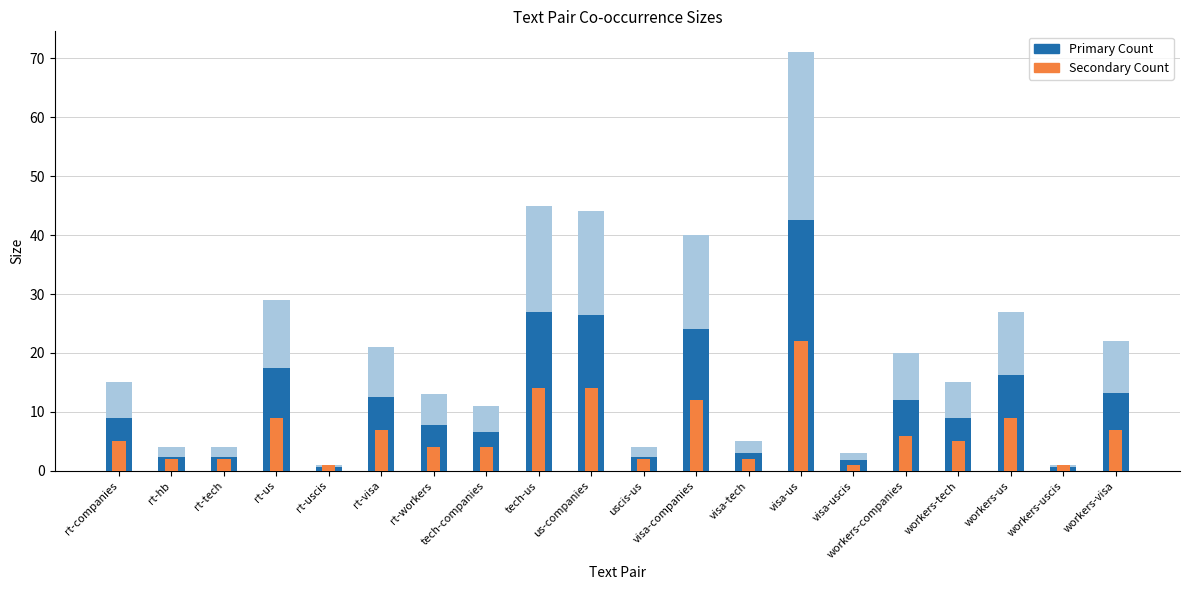

What is the value of the Secondary Count bar at the 12th from the left?

12.0